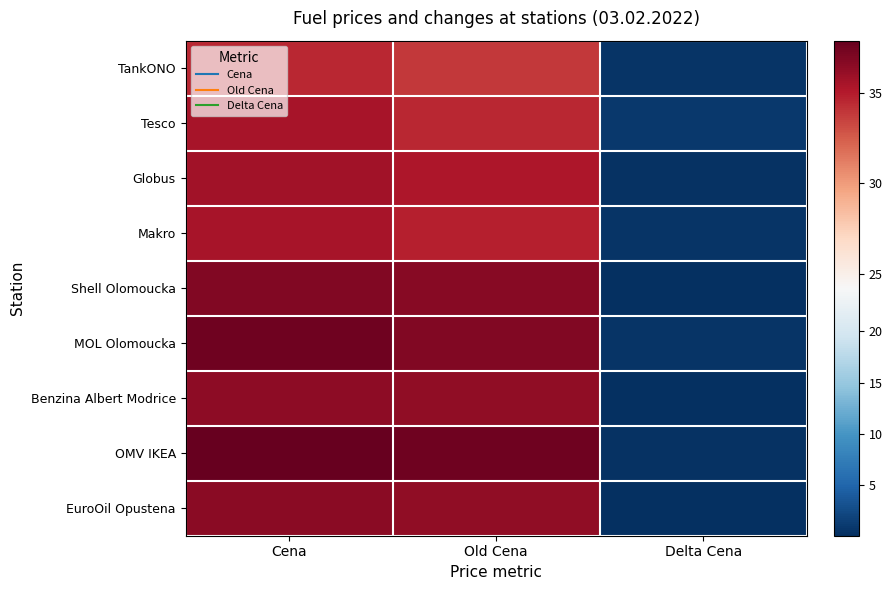

What is the spread (max minus min) of values at Old Cena?

3.6